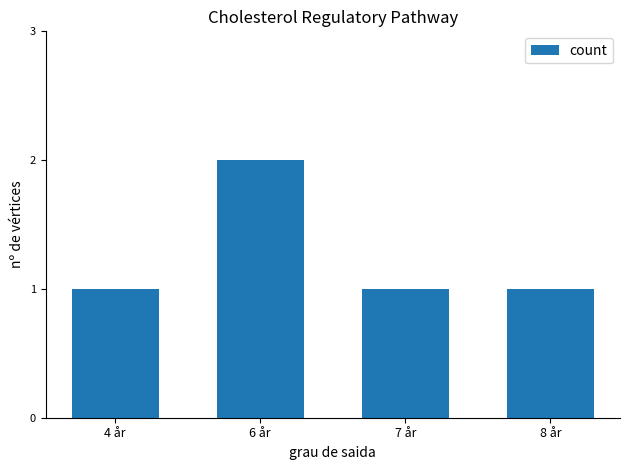

How many bars are there in total?

4